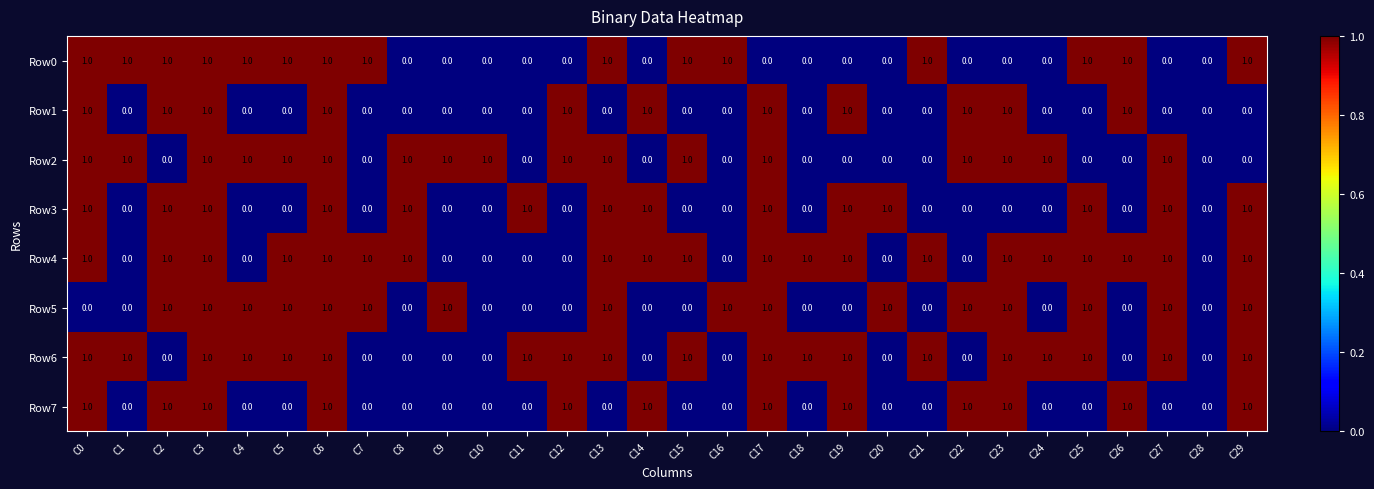

What is the sum of all Row7 values?

12